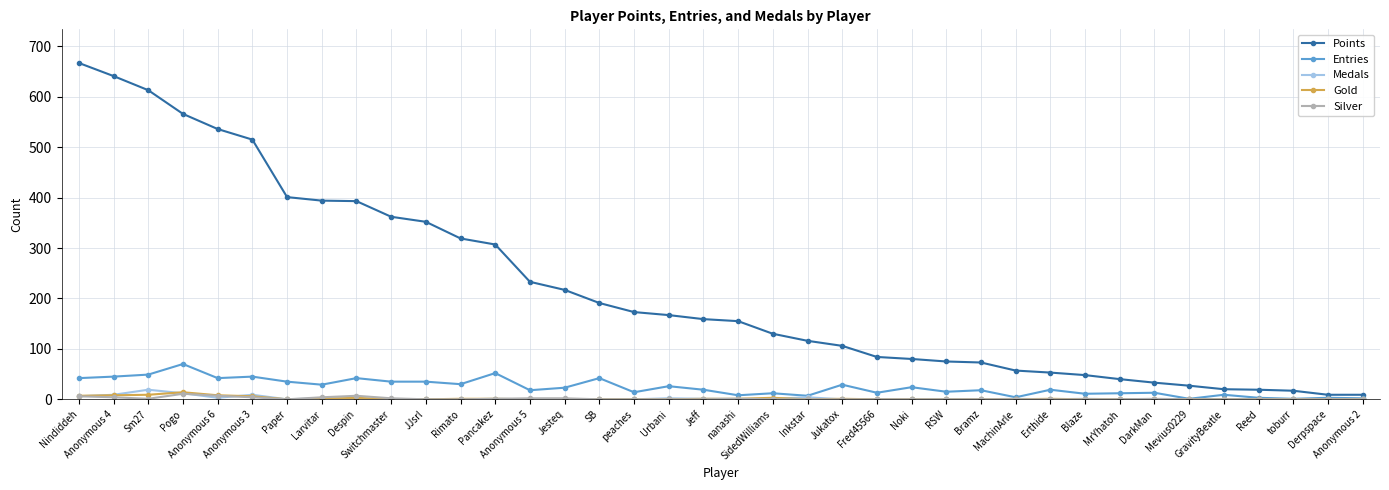

Which series has the widest spread of values?

Points